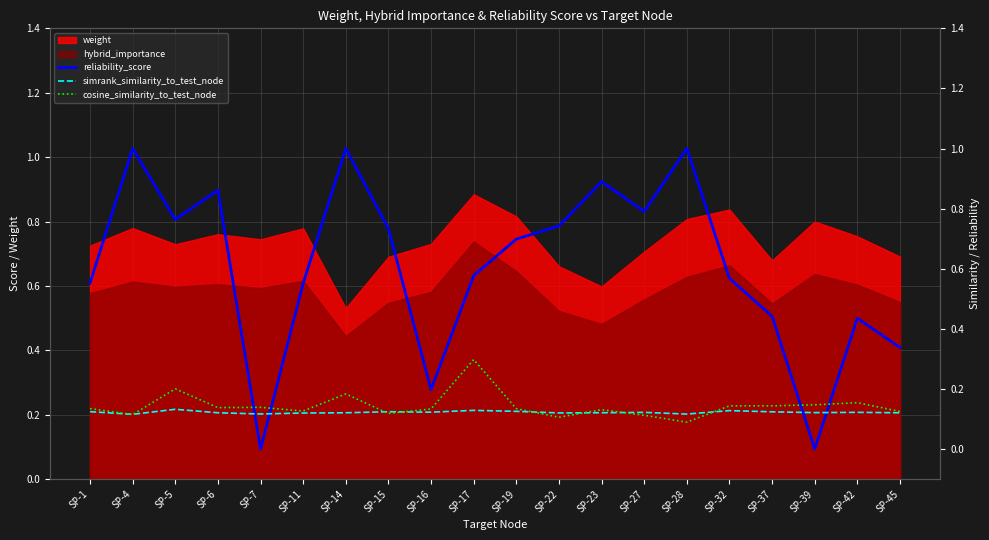

In simrank_similarity_to_test_node, how many points are lower than both neighbors (excluding endpoints)?

6